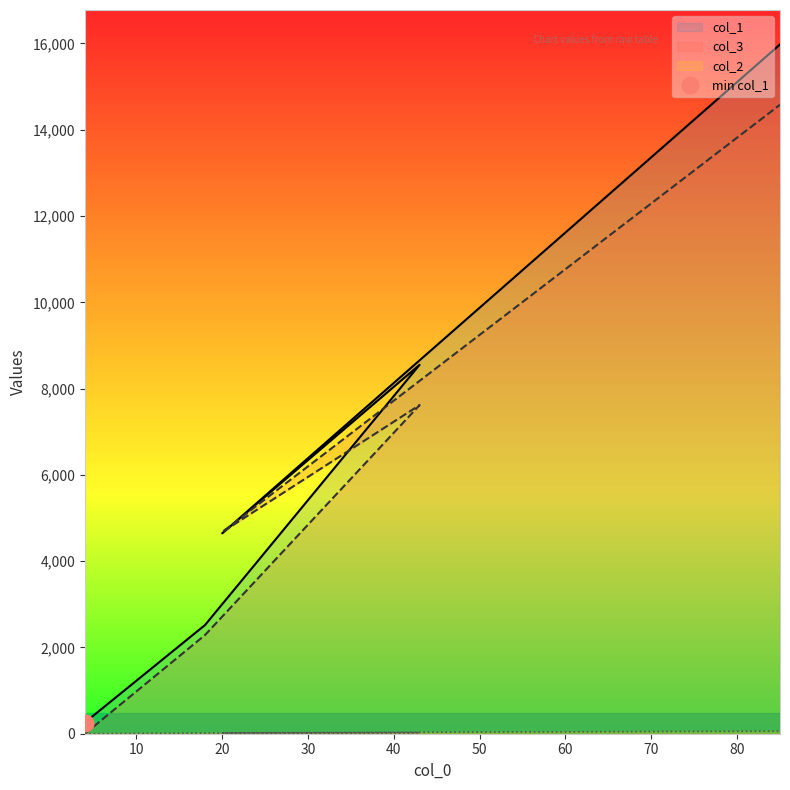

Does the chart display data point markers on the line(s)?

No